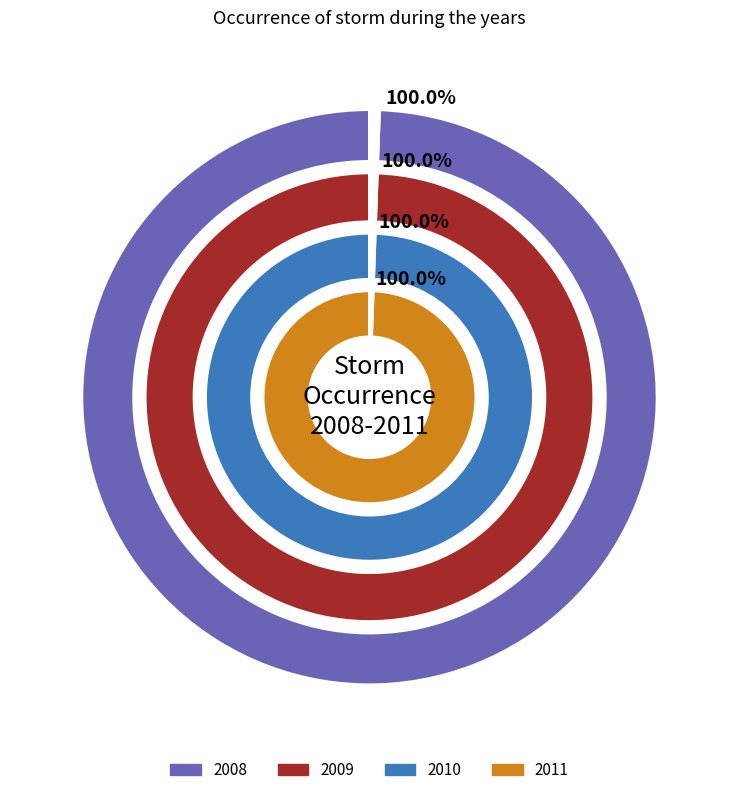

Is there a majority slice in this chart?

Yes